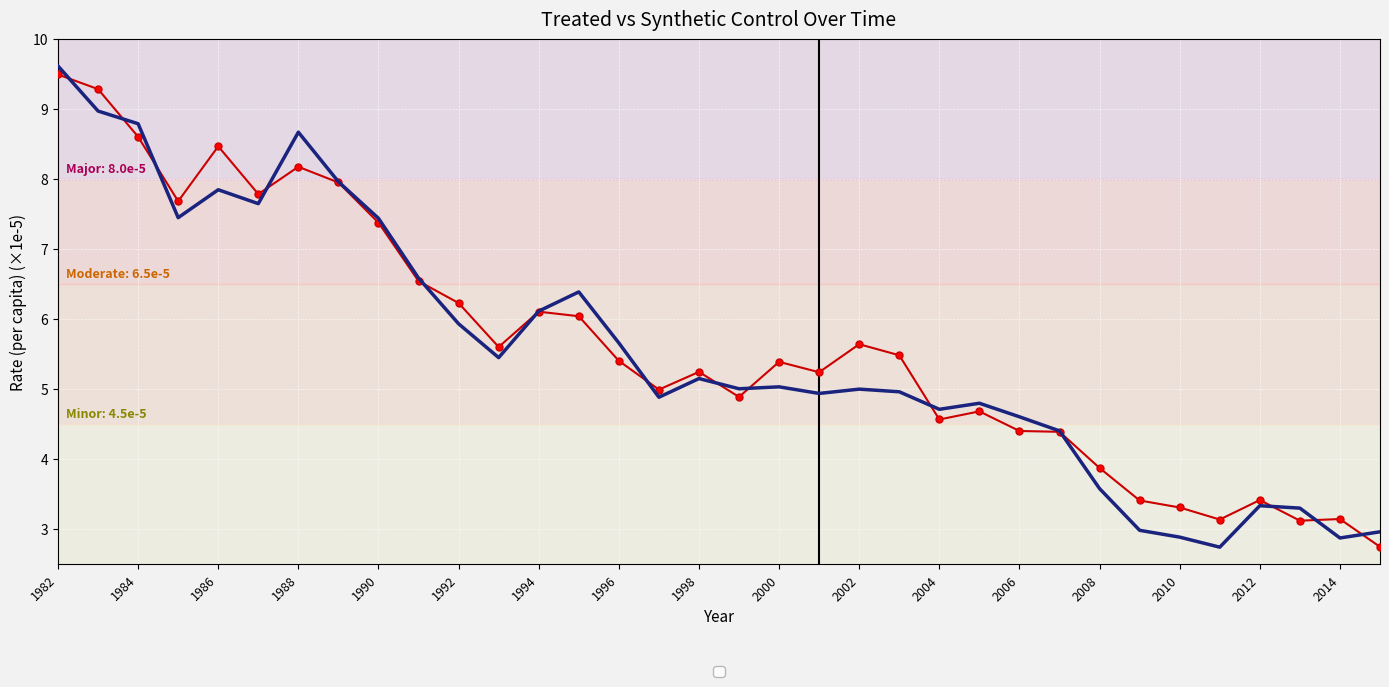

What is the difference between the second highest and minimum values in the _Y_synthetic series?

6.5